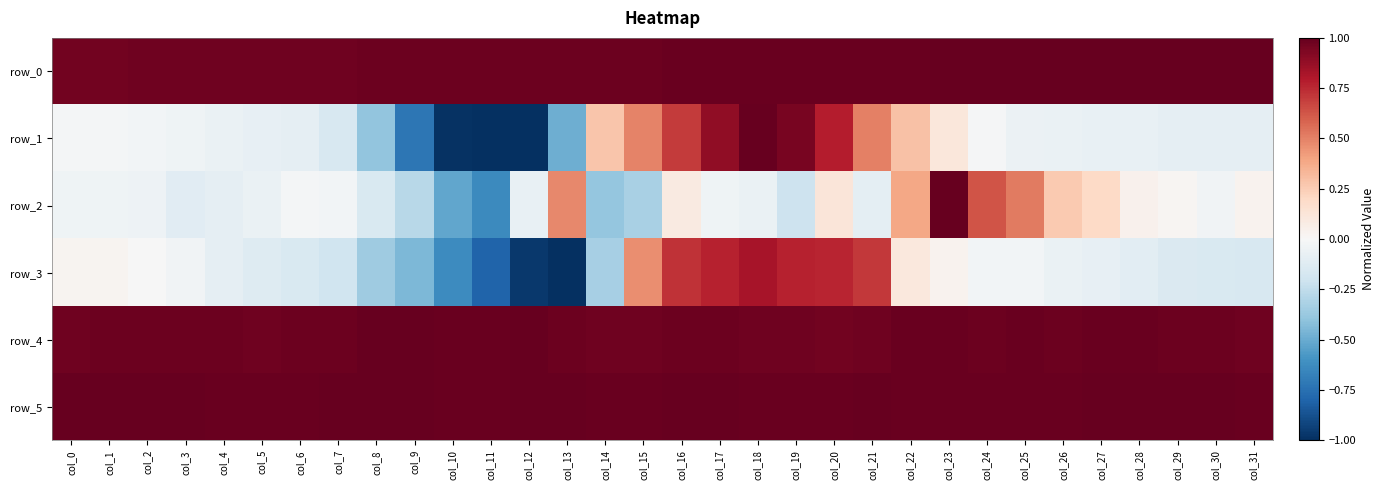

How many data points in row_1 are less than 0?

22